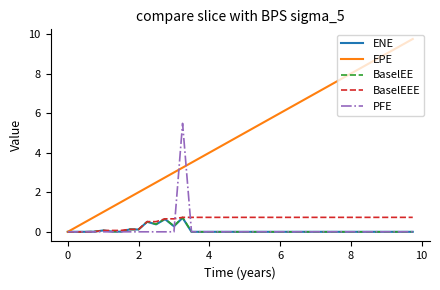

Which series has the largest total across all categories?

EPE